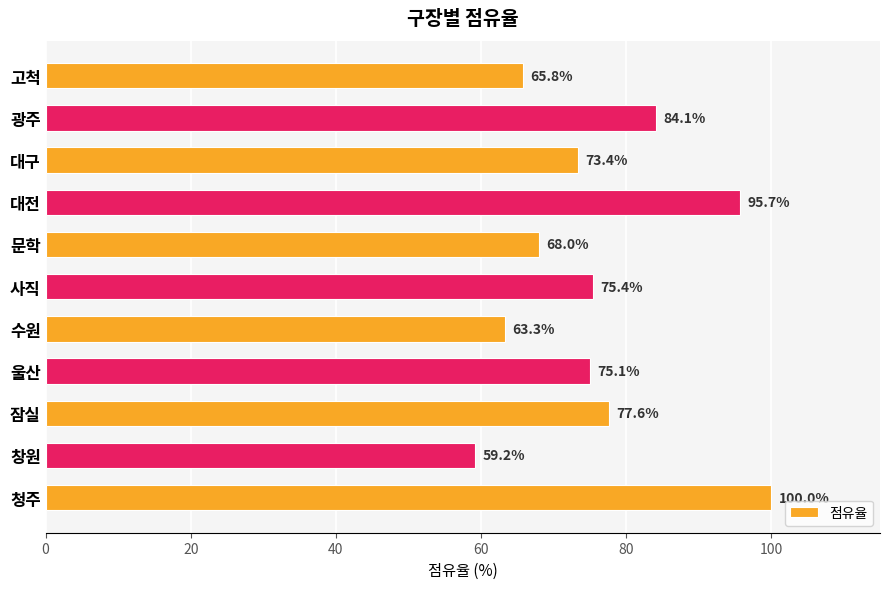

Reading top to bottom, transcribe all the data shown in this chart.

고척=65.8	광주=84.1	대구=73.4	대전=95.7	문학=68.0	사직=75.4	수원=63.3	울산=75.1	잠실=77.6	창원=59.2	청주=100.0